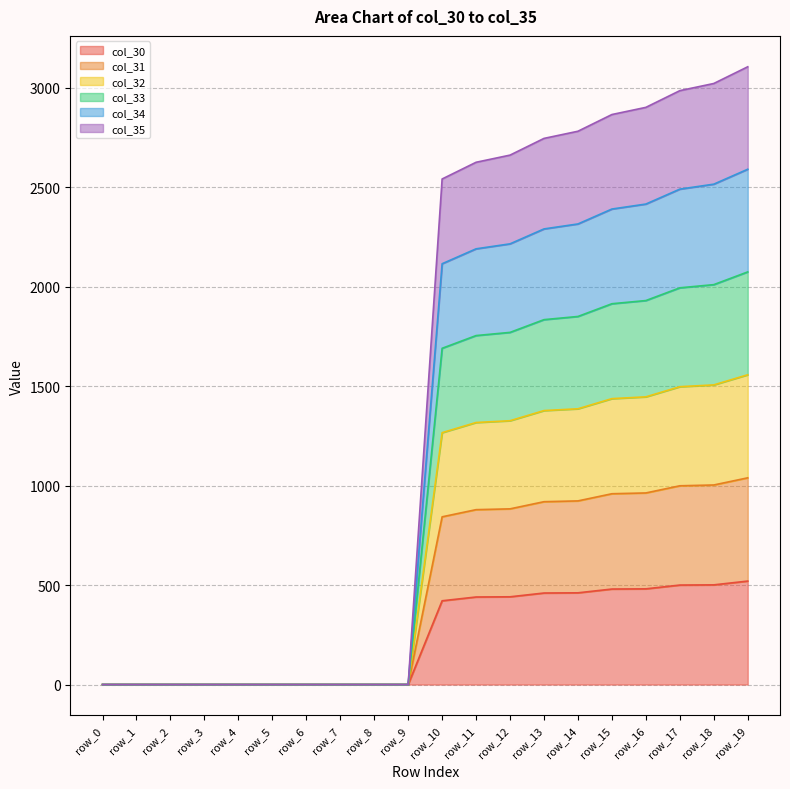

How many distinct data groups are displayed?

6